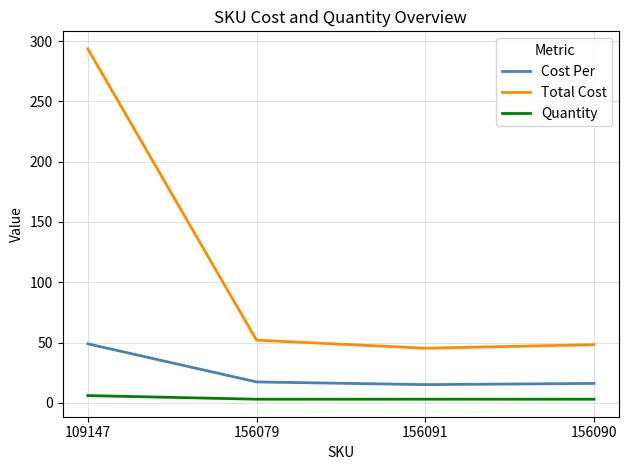

True or false: Cost Per and Total Cost intersect in this chart.

False